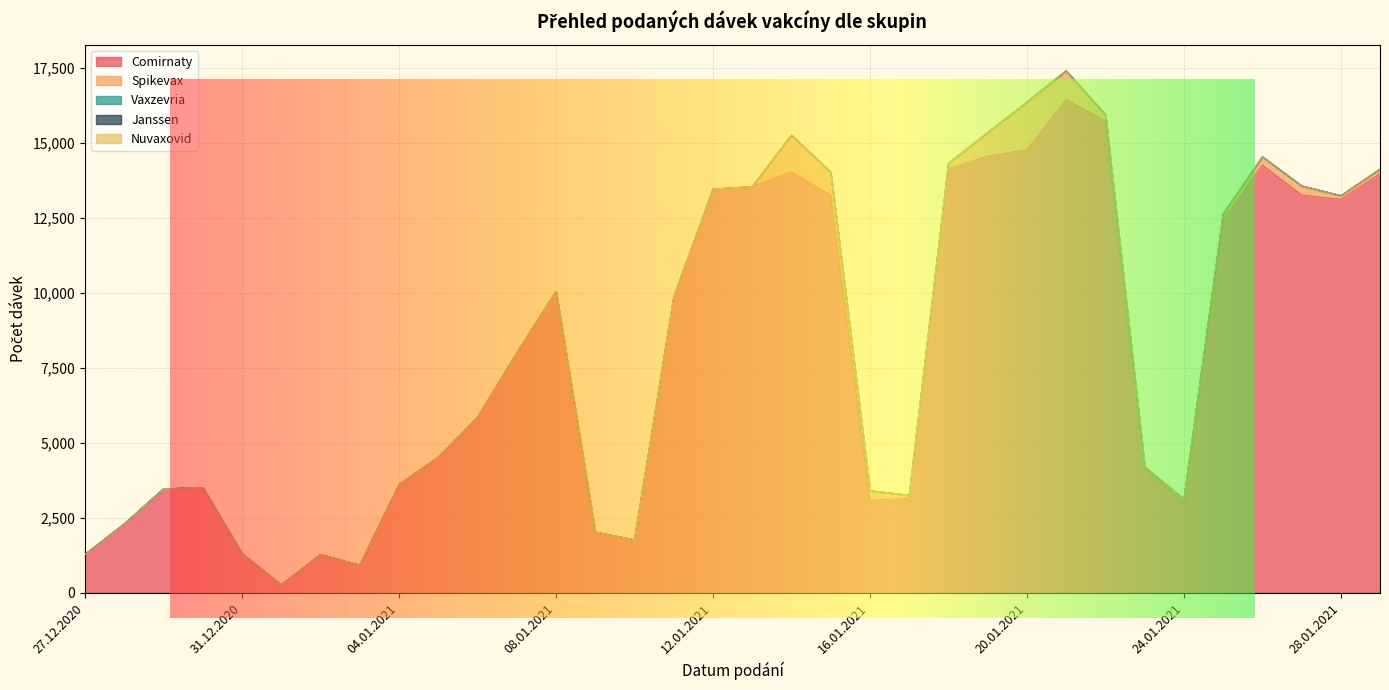

Rank the series by their maximum value, from highest to lowest.

Comirnaty, Spikevax, Vaxzevria, Janssen, Nuvaxovid